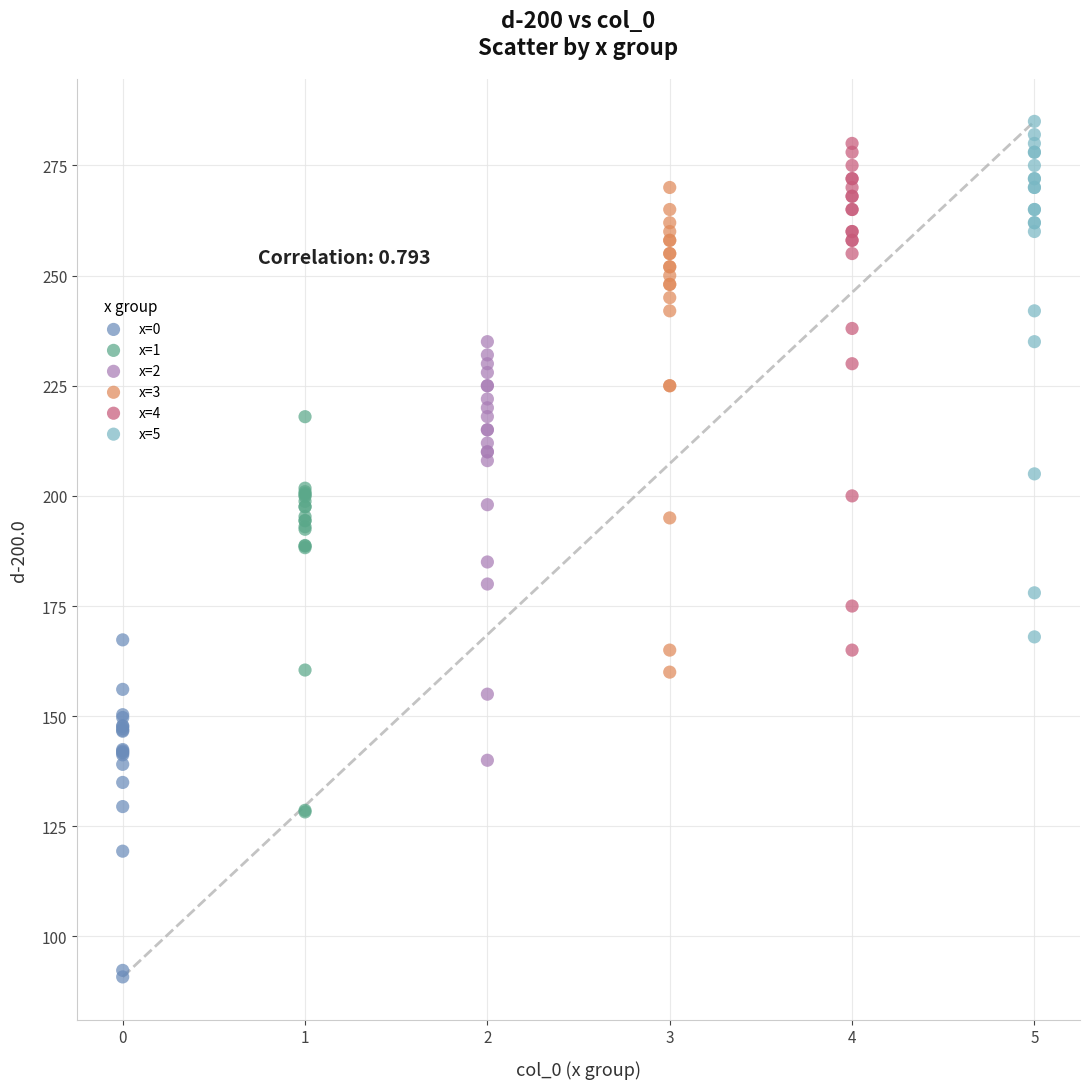

Which series contains the lowest Y value?

x=0